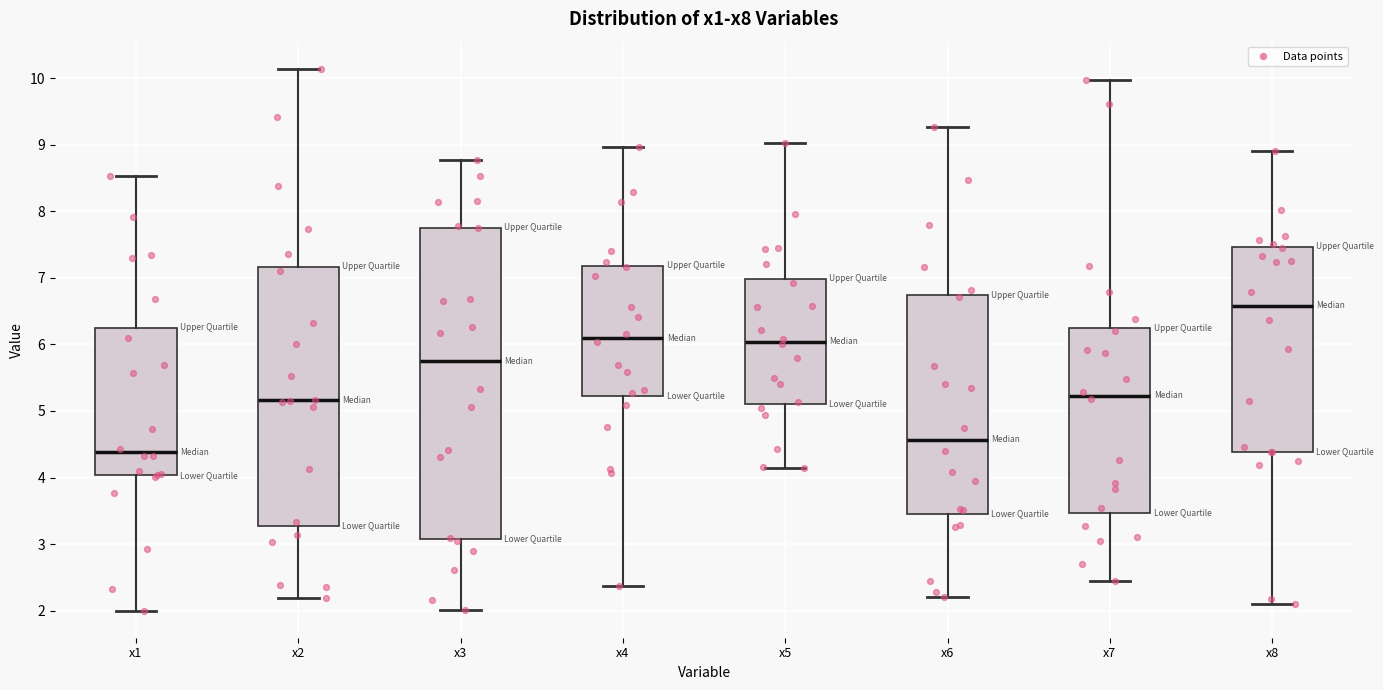

Which box's median line is the highest?

x8